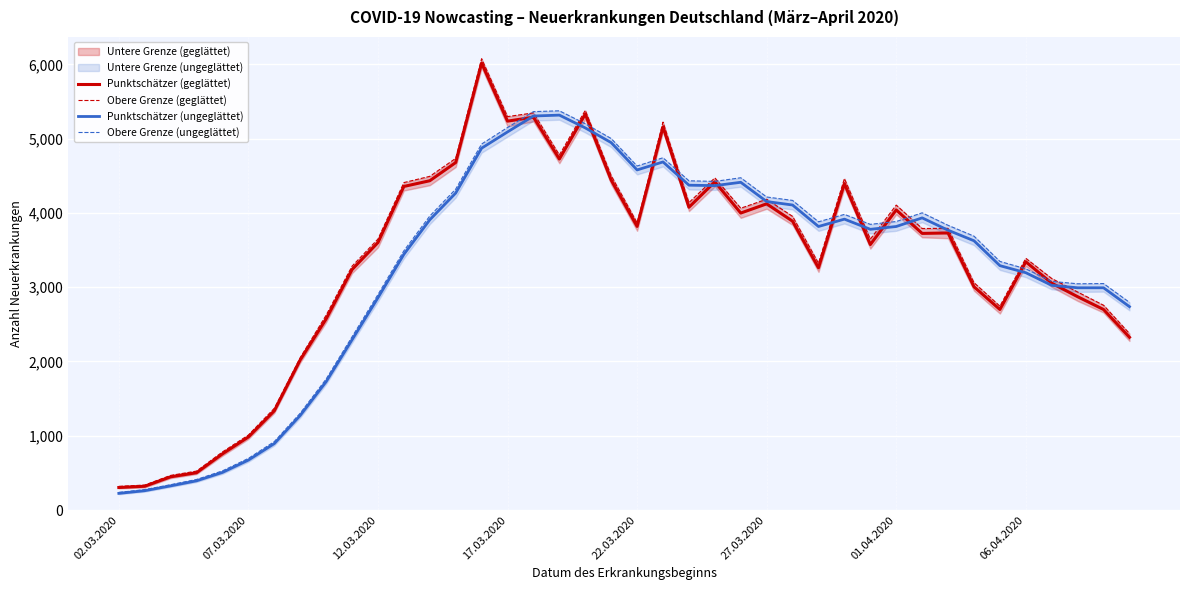

What is the lowest value of the Punktschätzer (ungeglättet) series?

225